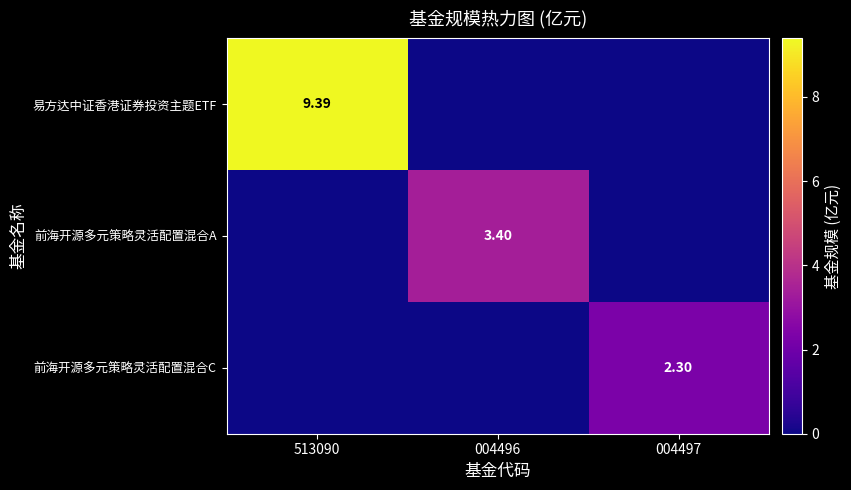

The 前海开源多元策略灵活配置混合A series shows 3.4 at 004496. True or false?

True